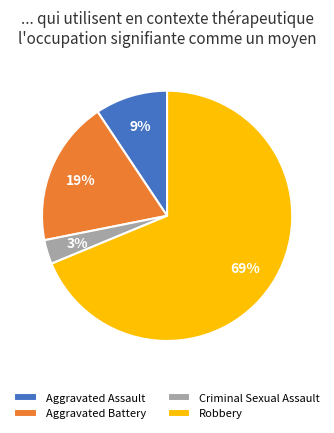

Does any single category account for the majority?

Yes